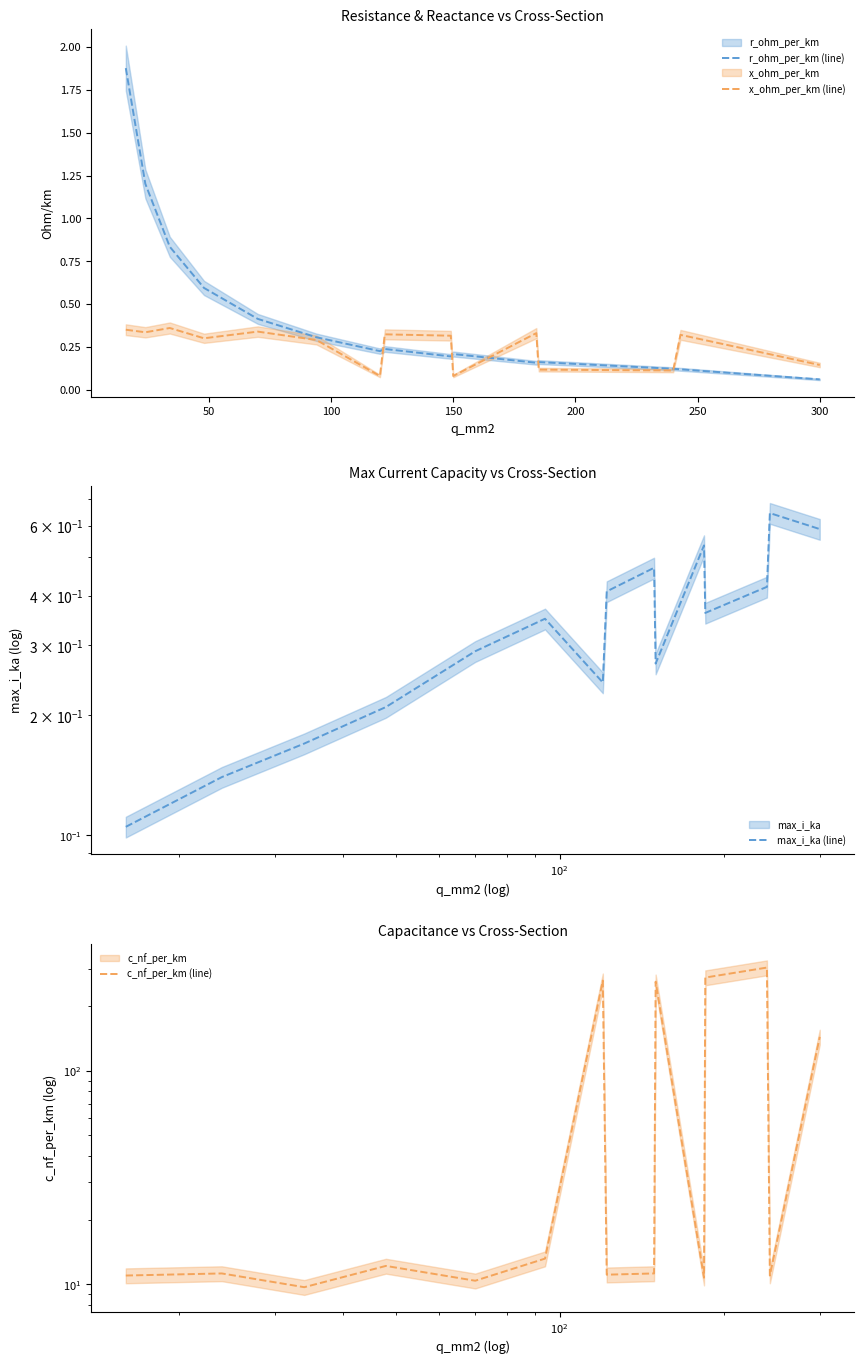

True or false: c_nf_per_km (line) and max_i_ka (line) cross at least once.

False